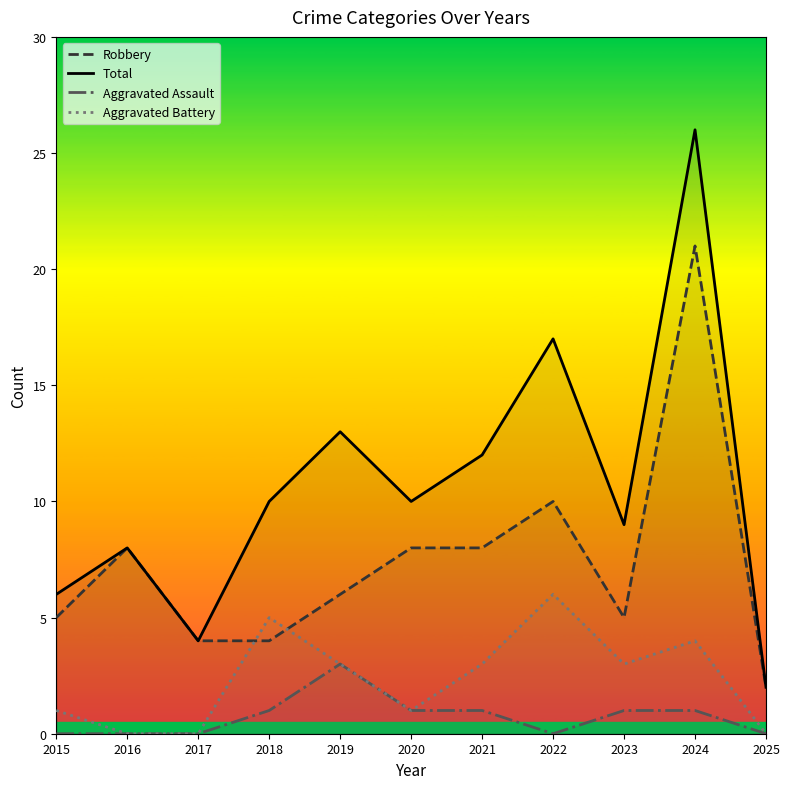

List the series in order of their peak value, highest first.

Total, Robbery, Aggravated Battery, Aggravated Assault